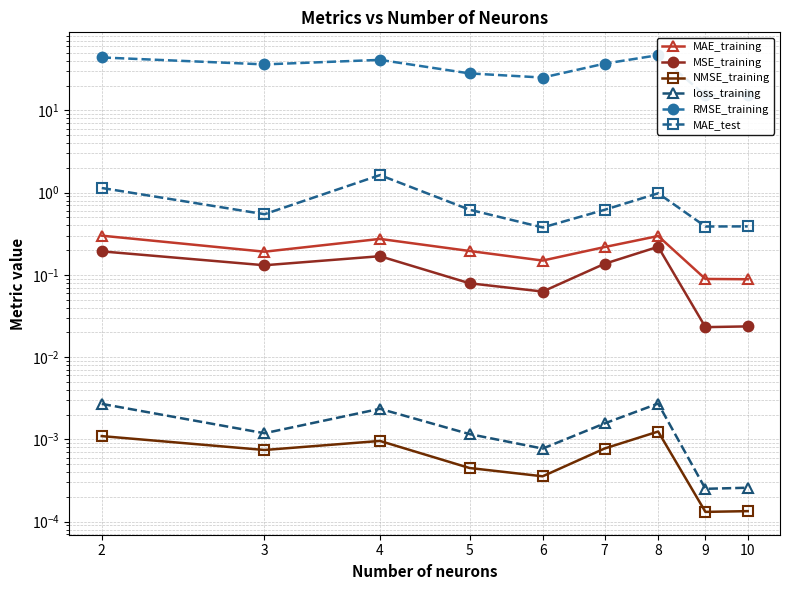

True or false: MAE_test and RMSE_training cross at least once.

False